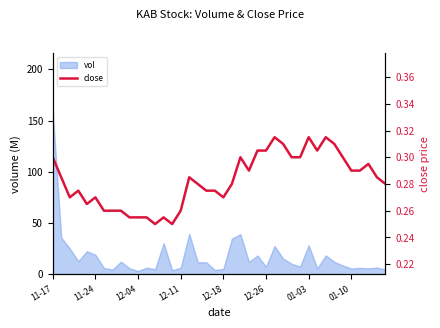

Is it true that the value at 16 is 0.3?

True